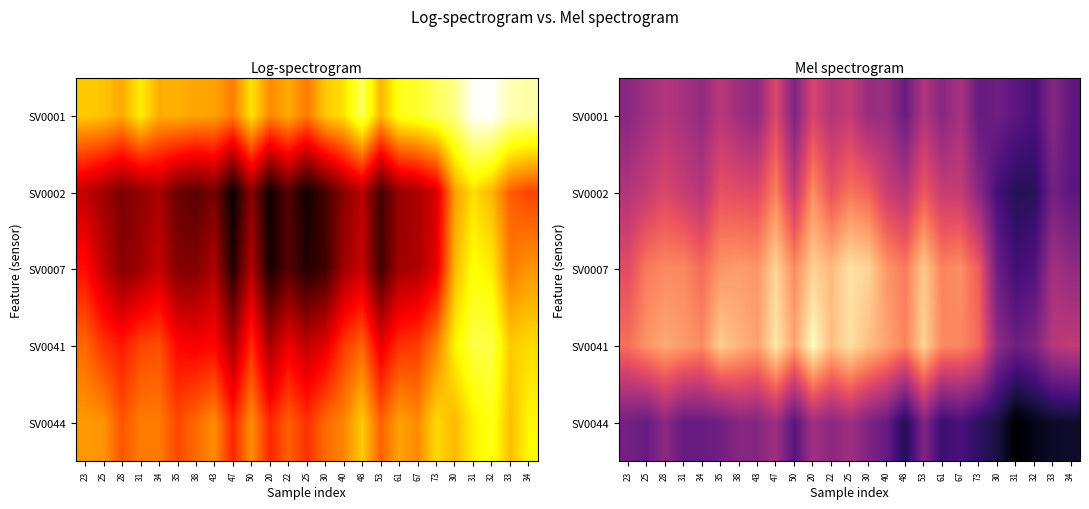

At which label does SV0001 reach its minimum?

32